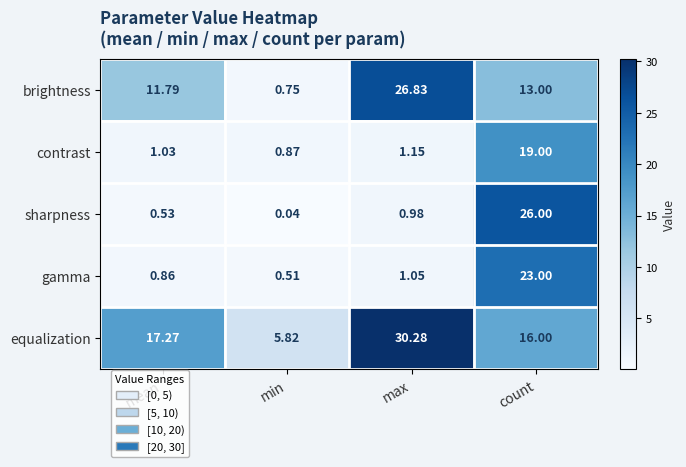

At which label does equalization reach its peak?

max